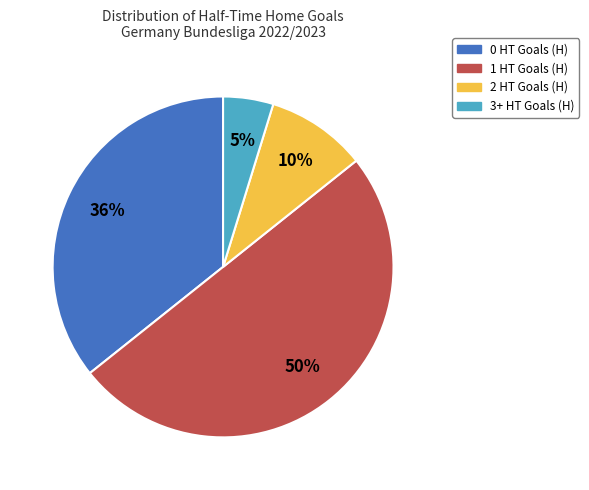

To the nearest percent, what is the difference between the 2 HT Goals (H) and 3+ HT Goals (H) slice percentages?

5%